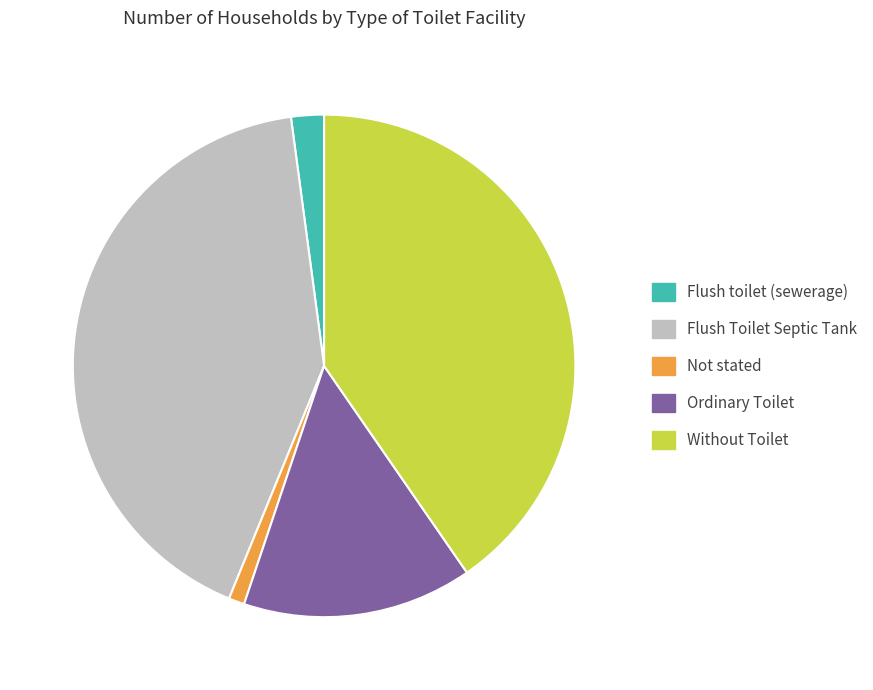

True or false: Flush Toilet Septic Tank accounts for 34% of the total.

False